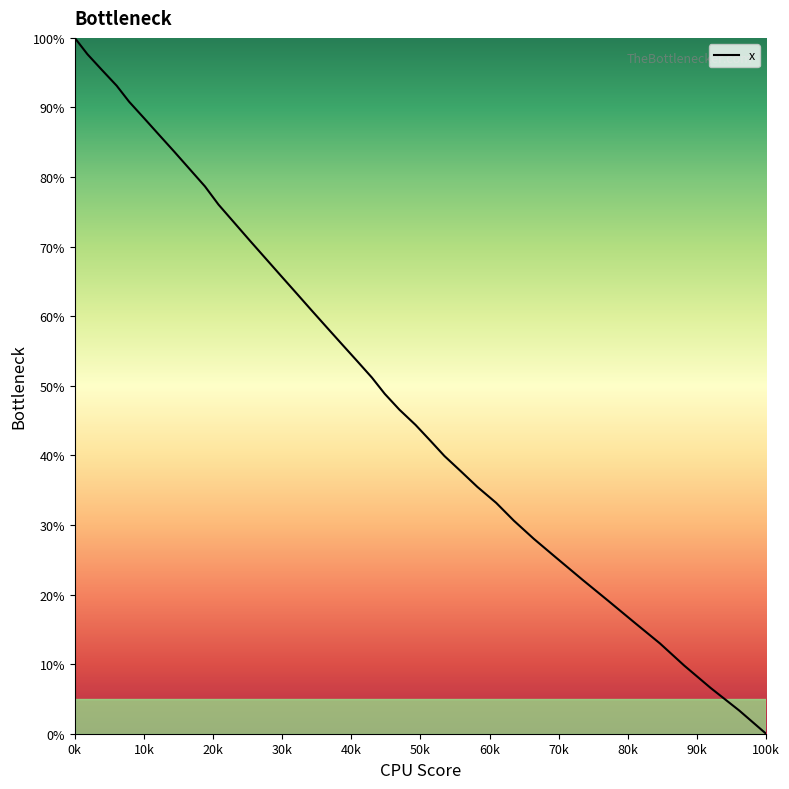

What is the maximum value shown in the chart?

100.0